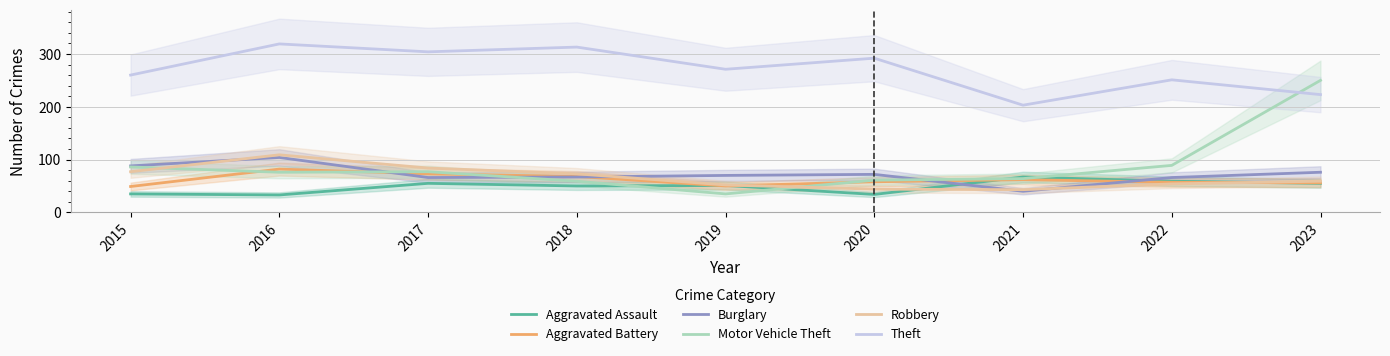

List the labels in order of Aggravated Assault value, smallest first.

2016, 2020, 2015, 2018, 2019, 2017, 2023, 2022, 2021